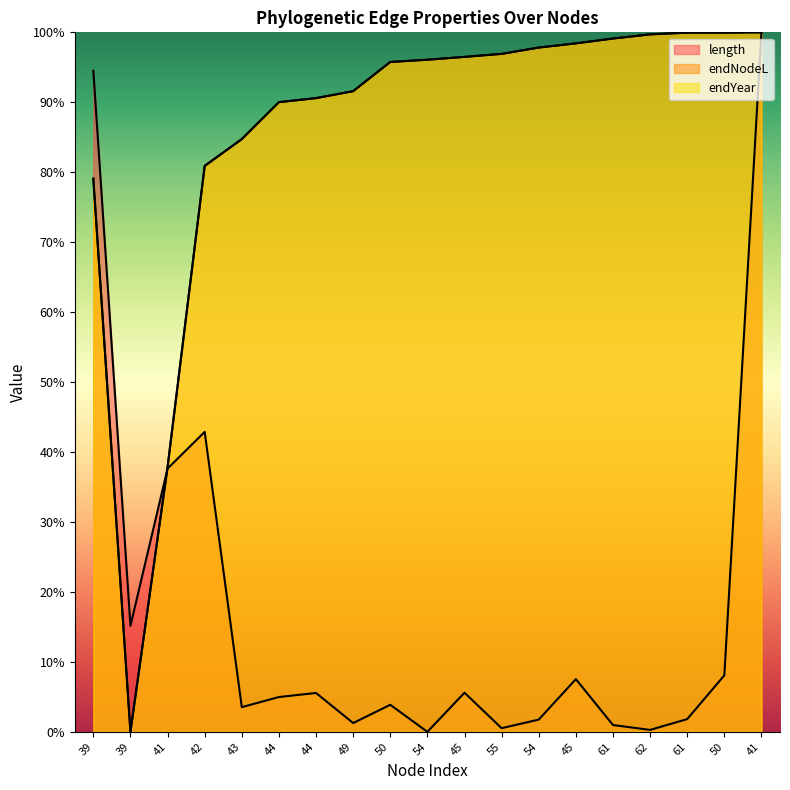

True or false: length has more than 2 interior local peaks.

True